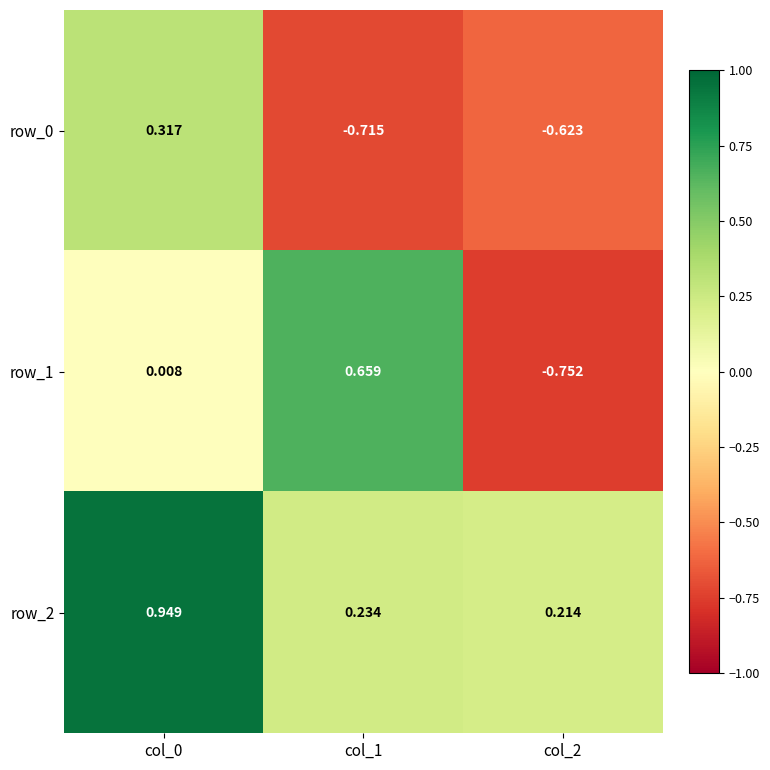

Which series has the largest total across all categories?

row_2